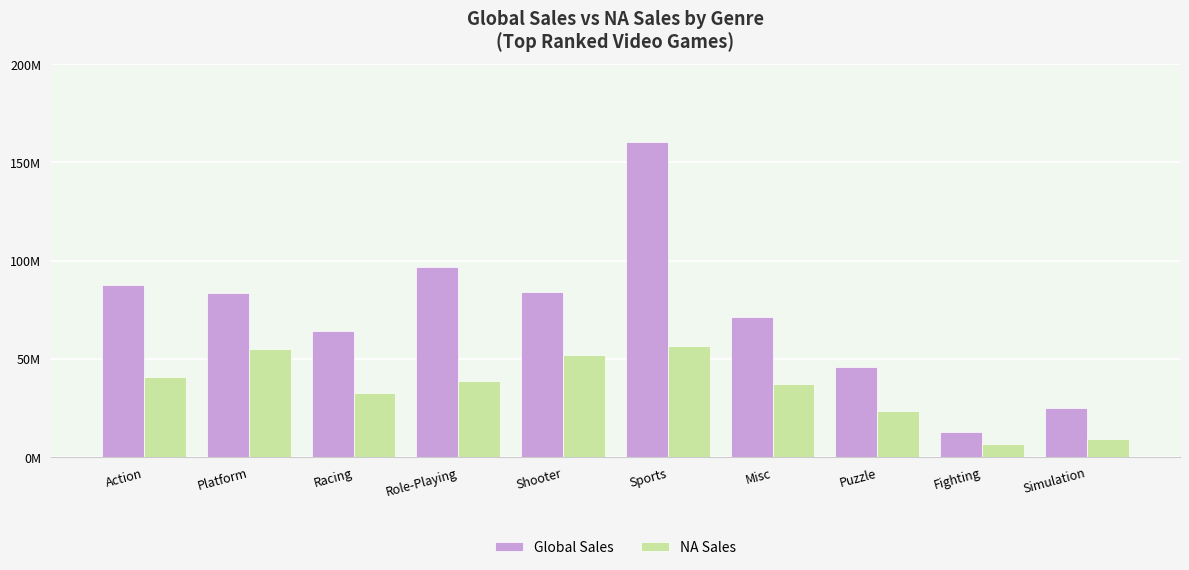

Are the bars grouped side by side (vs. stacked)?

Yes